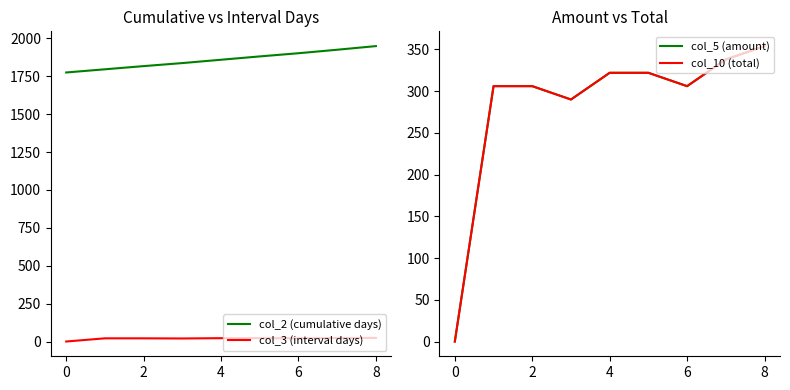

Does the chart display data point markers on the line(s)?

No